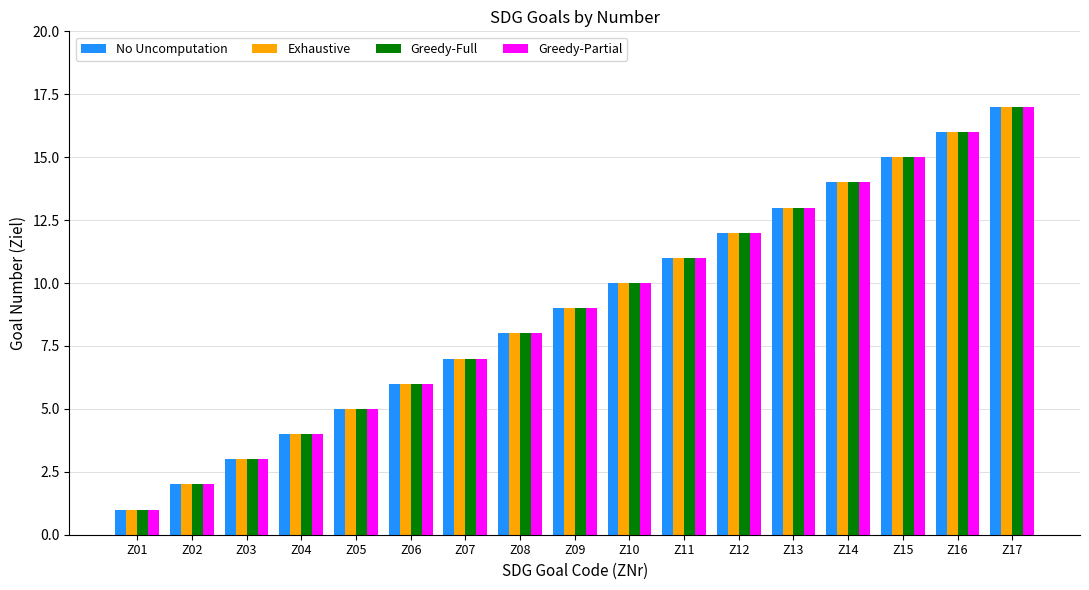

At which category is the sum across all series the highest?

Z17